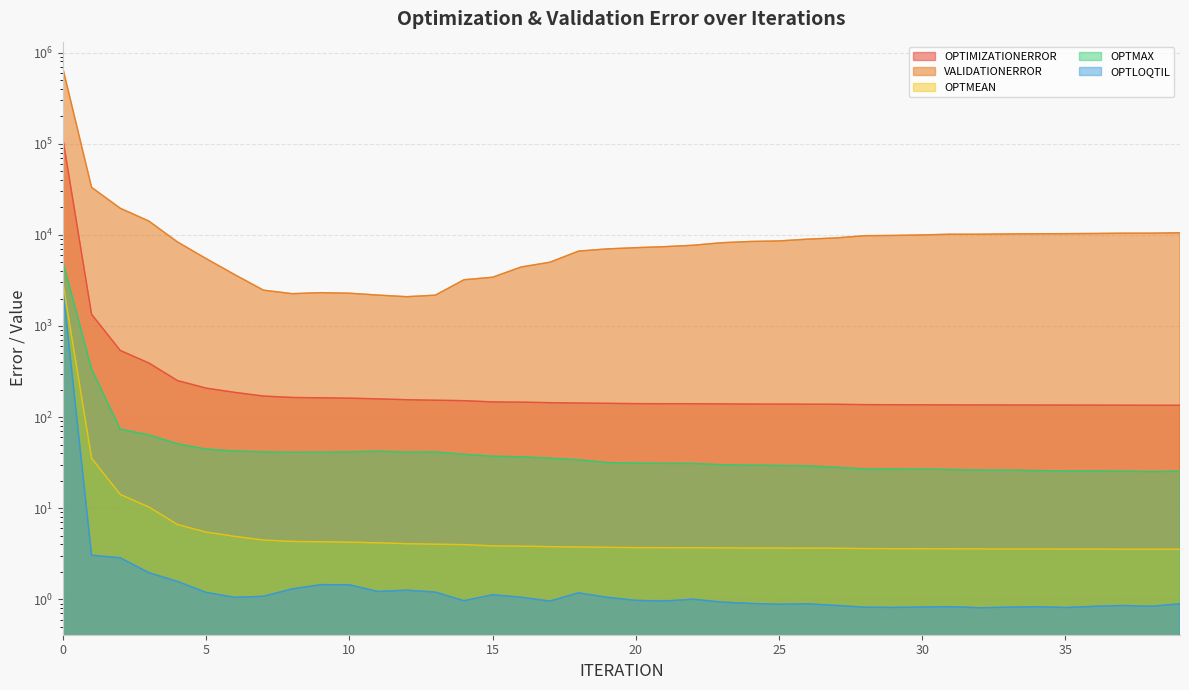

What is the difference between the maximum and minimum values in the VALIDATIONERROR series?

664218.7